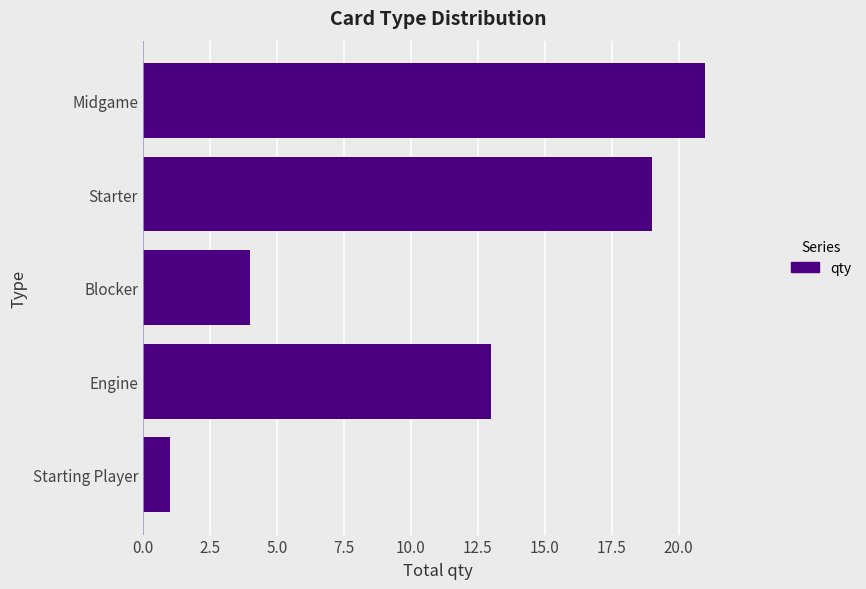

Reading bottom to top, transcribe all the data shown in this chart.

1	13	4	19	21